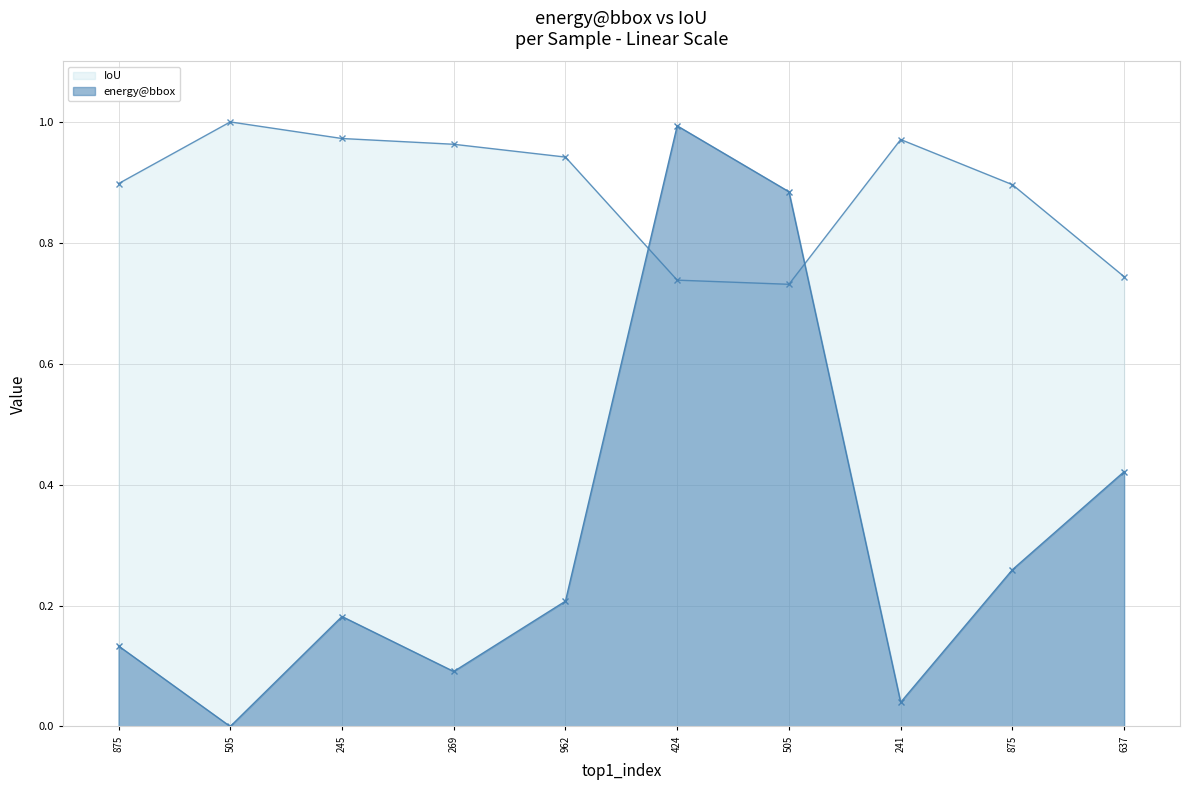

Which series changed the most between 424 and 637?

energy@bbox